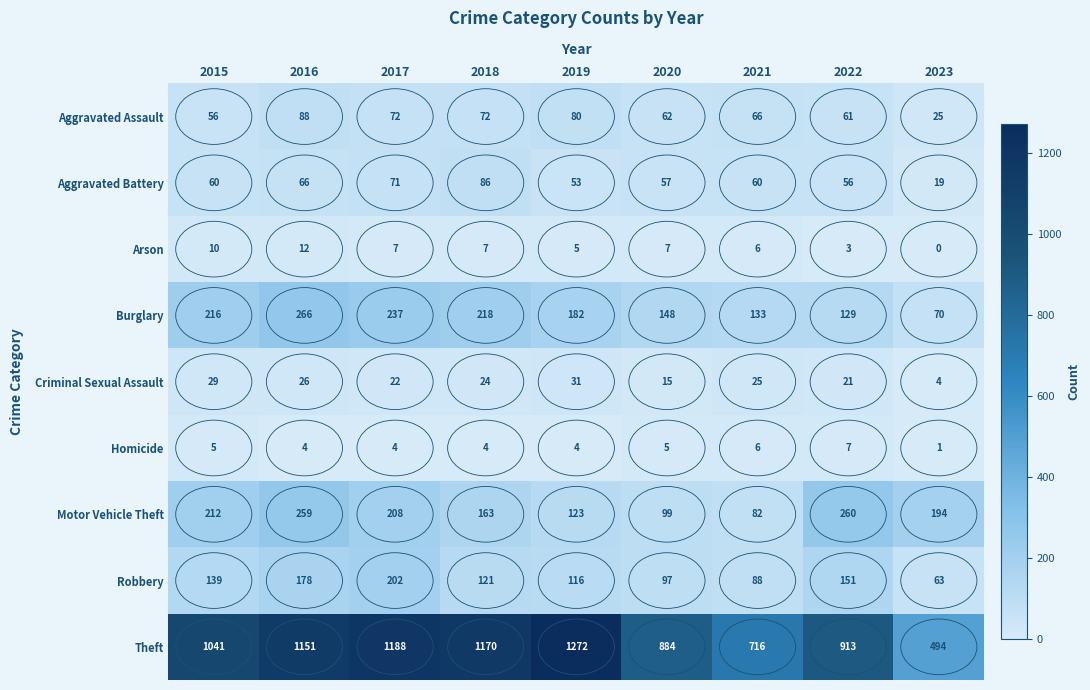

Where is Motor Vehicle Theft nearest to the value 171?

2018